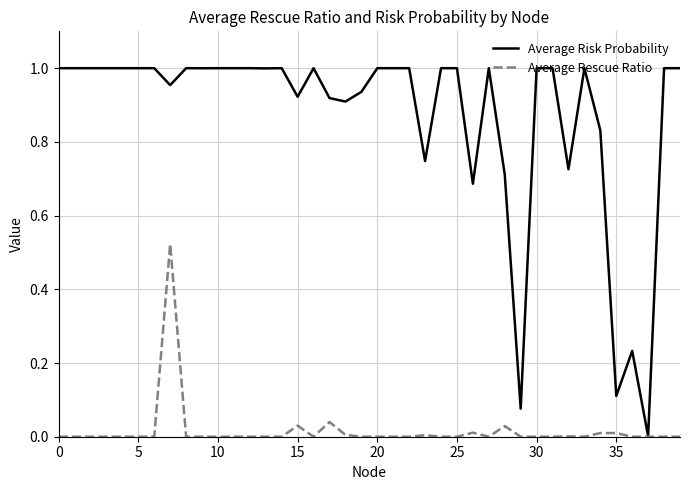

How many lines are shown in the chart?

2